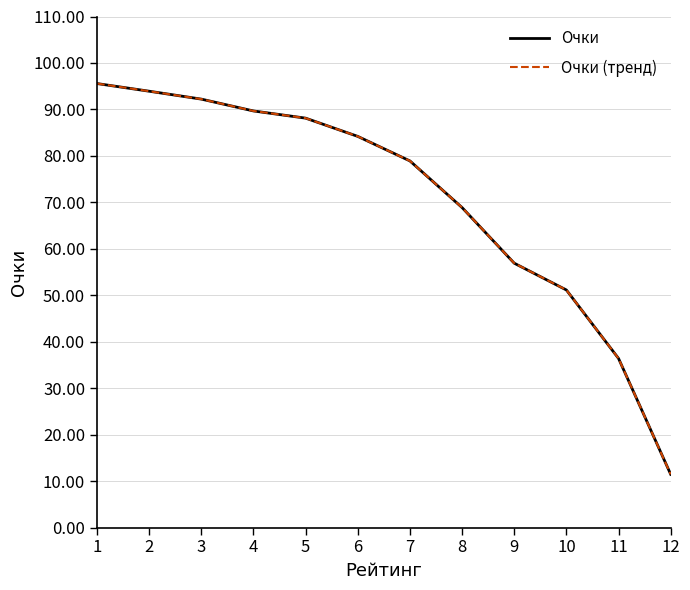

Is this an area chart (filled region under the line)?

No